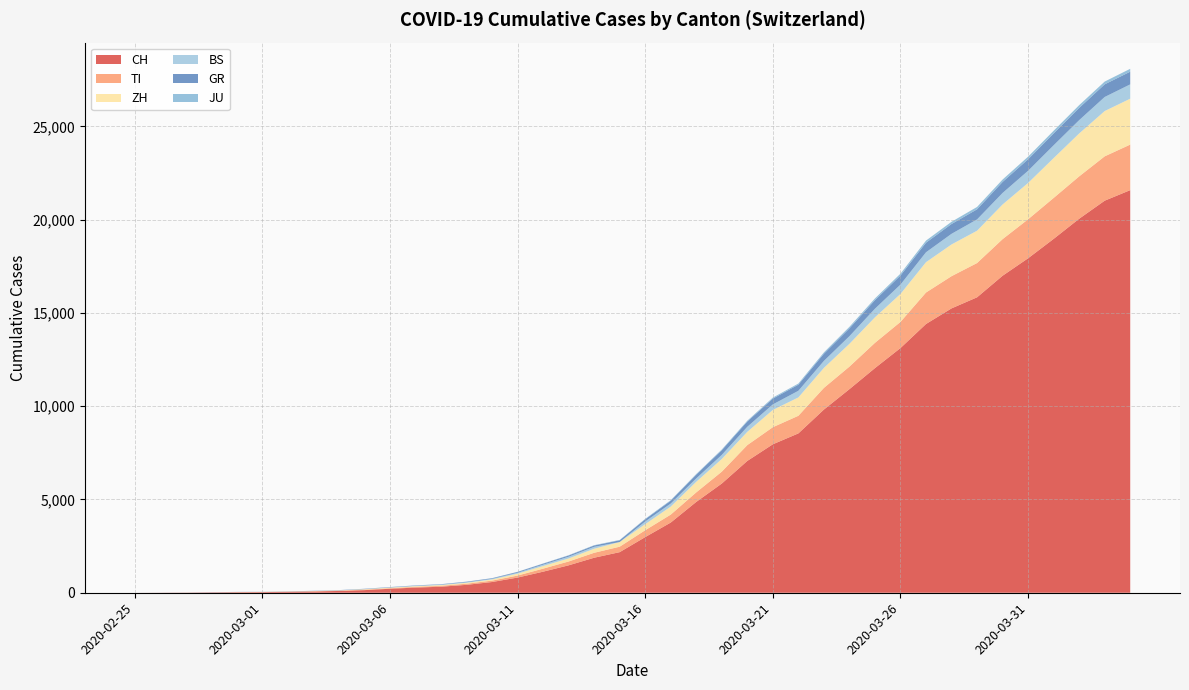

Reading right to left, what are all the values shown in this chart?

CH: 21583	21018	20050	18970	17931	16994	15838	15244	14407	13118	12043	10914	9820	8542	7959	7067	5854	4870	3763	2983	2176	1877	1470	1129	814	575	424	323	276	214	140	96	69	49	35	29	19	8	4	0
TI: 2442	2377	2271	2195	2091	1962	1837	1727	1688	1401	1354	1209	1162	945	916	849	638	511	426	368	293	265	206	163	108	75	61	49	41	28	25	13	8	4	2	2	1	1	1	0
ZH: 2461	2428	2300	2136	1947	1859	1733	1701	1627	1500	1368	1221	1073	984	925	711	679	568	429	326	250	218	163	140	101	62	49	40	34	29	23	15	13	10	7	6	2	2	0	0
BS: 767	754	714	687	653	617	605	569	530	501	462	410	374	356	297	270	220	181	164	143	0	100	92	73	49	33	28	24	21	15	8	3	3	1	1	1	1	1	0	0
GR: 680	678	655	635	617	591	542	527	513	487	458	419	386	327	311	283	252	204	152	118	93	73	65	53	44	32	28	19	18	16	15	13	10	9	6	6	6	2	2	0
JU: 154	149	149	145	140	128	127	119	114	100	92	82	69	61	54	44	36	32	29	25	19	18	17	12	7	7	7	5	5	4	4	2	2	1	1	1	1	1	0	0